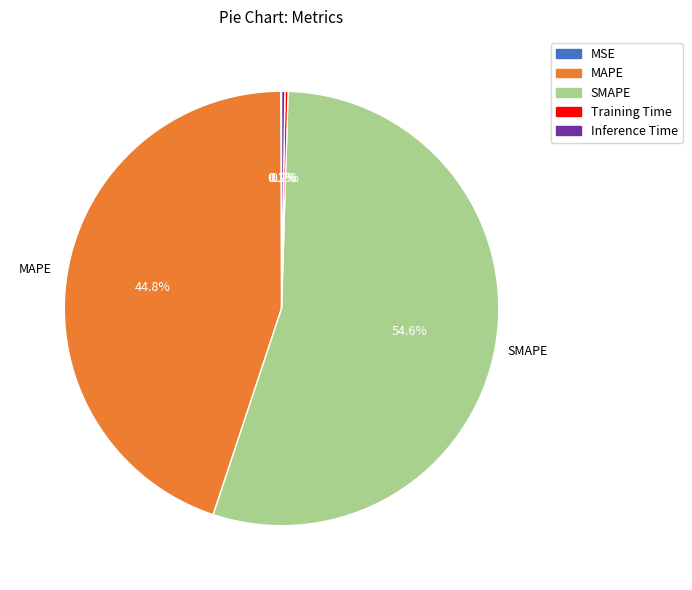

Which slice is the largest?

SMAPE